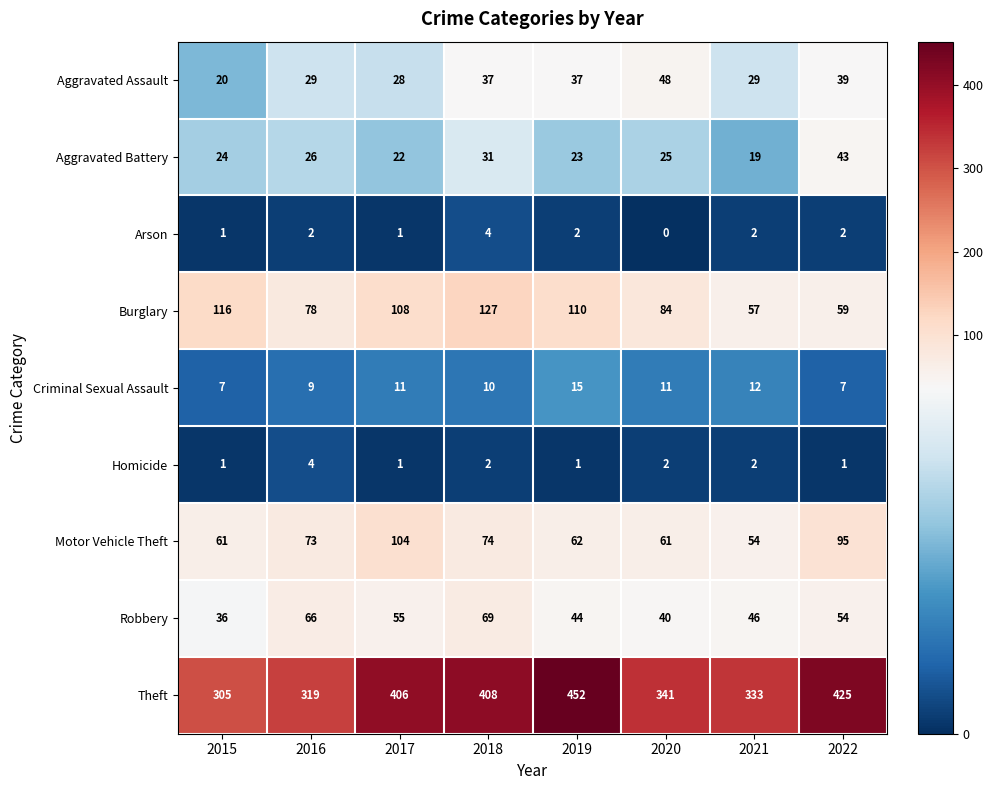

The value of Motor Vehicle Theft at 2019 is 62. True or false?

True